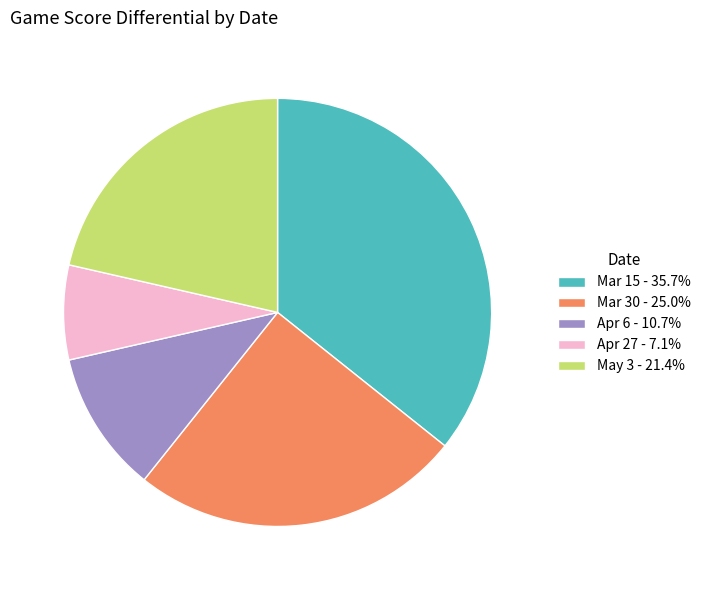

Between Apr 6 and Apr 27, which is larger?

Apr 6